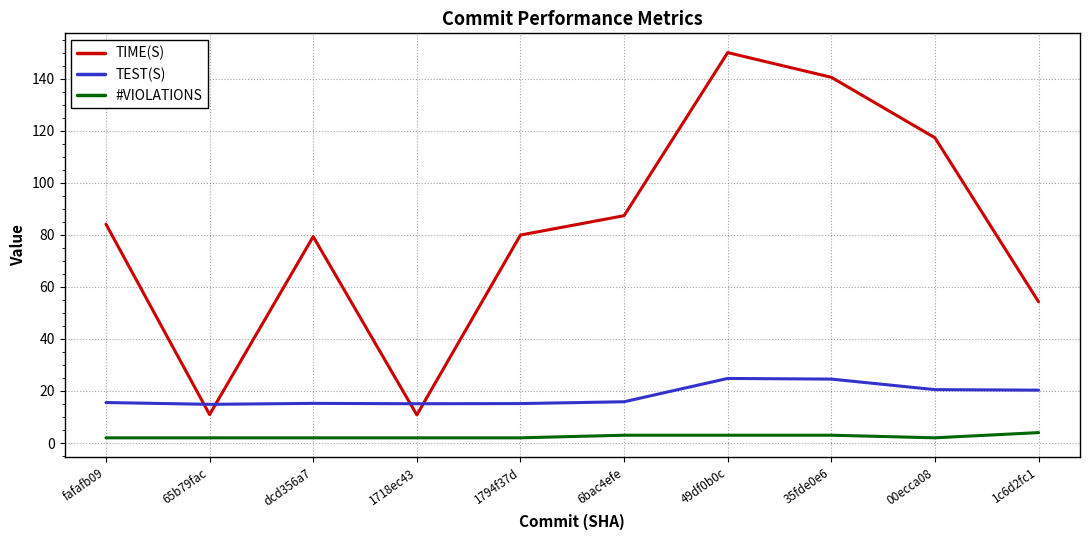

What is the sum of all TIME(S) values?

814.4